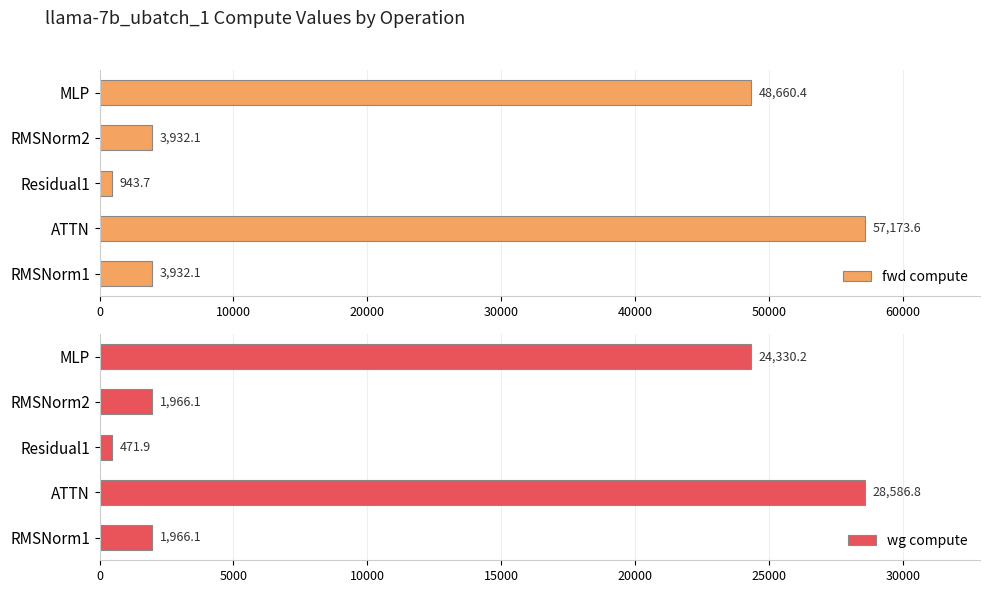

What is the difference between the maximum and minimum values in the fwd compute series?

56229.9